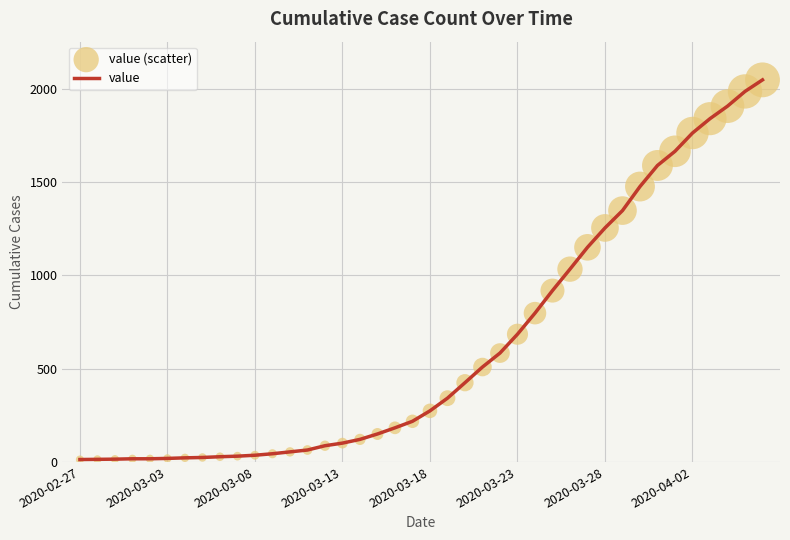

What is the maximum value shown in the chart?

2049